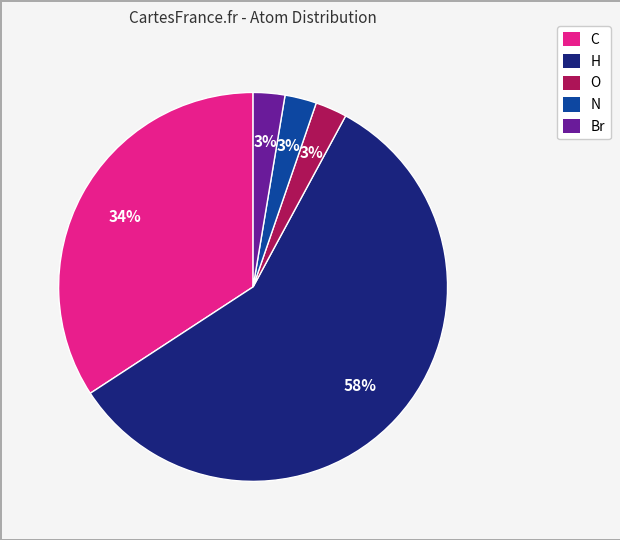

Is there a majority slice in this chart?

Yes